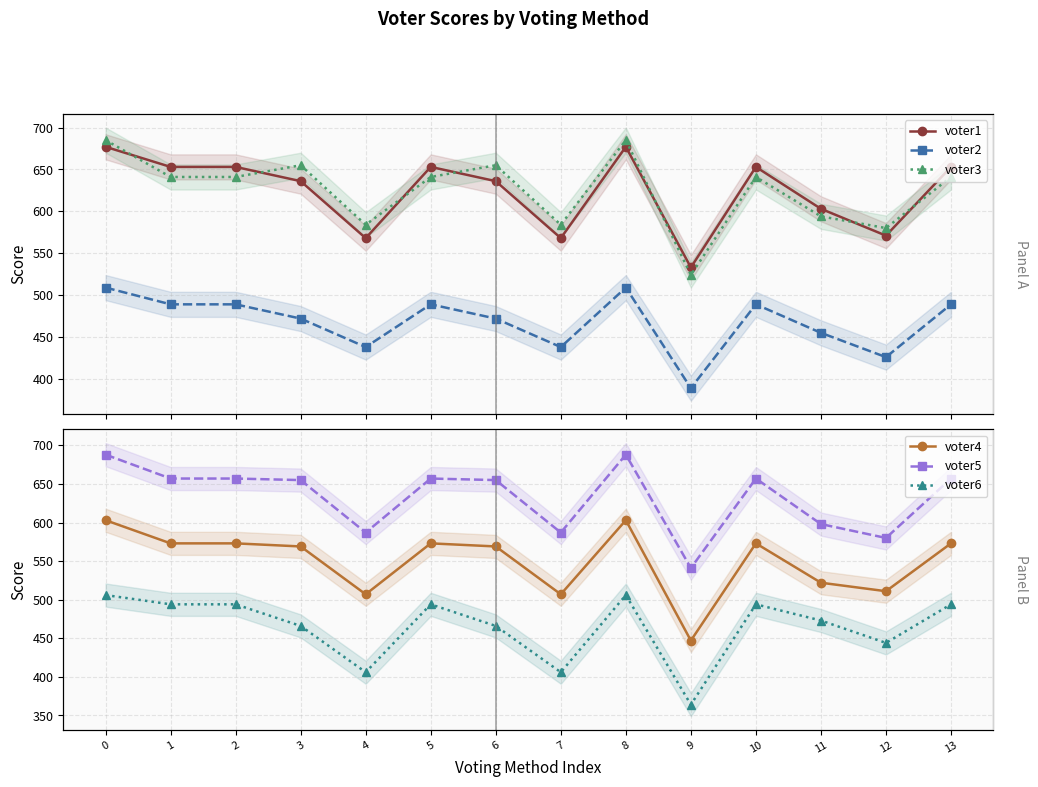

What is the value of the voter4 point at the 9th from the left?

603